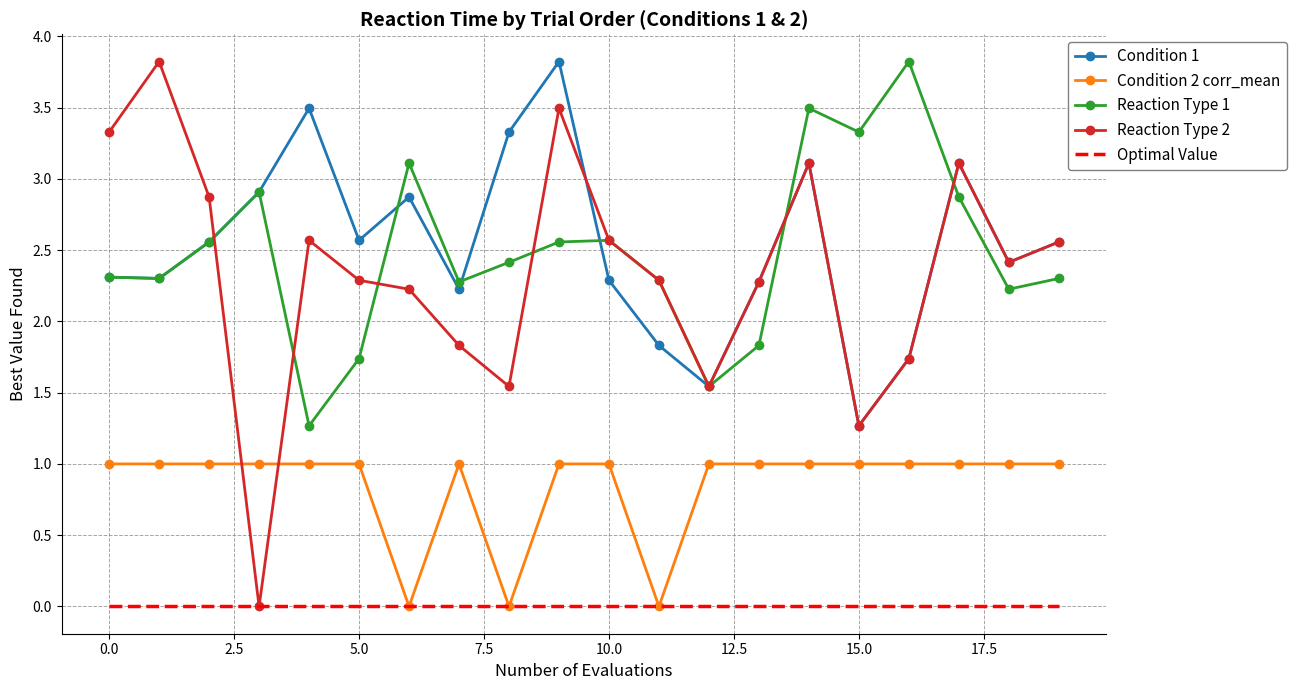

Count the Condition 2 corr_mean values in the range 1 to 2.

17